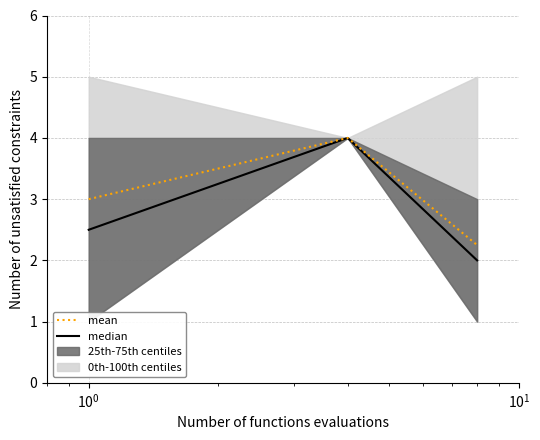

What is the lowest value of the median series?

2.0